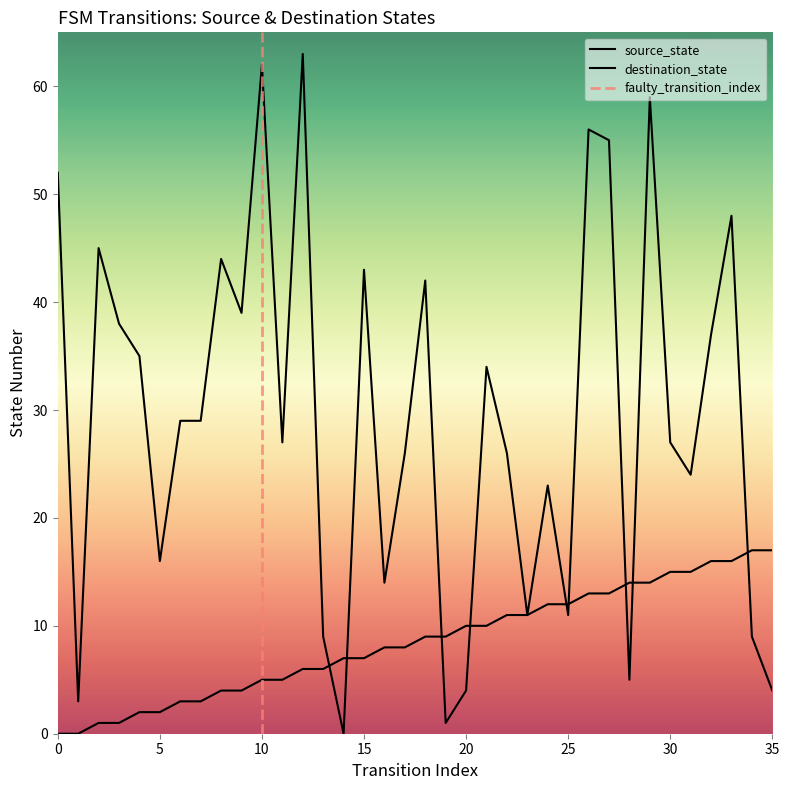

Between which two adjacent categories do source_state and destination_state first intersect?

13 and 14